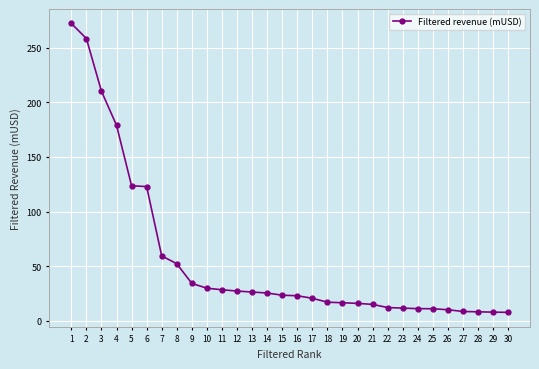

At which label does the data first exceed 23?

1